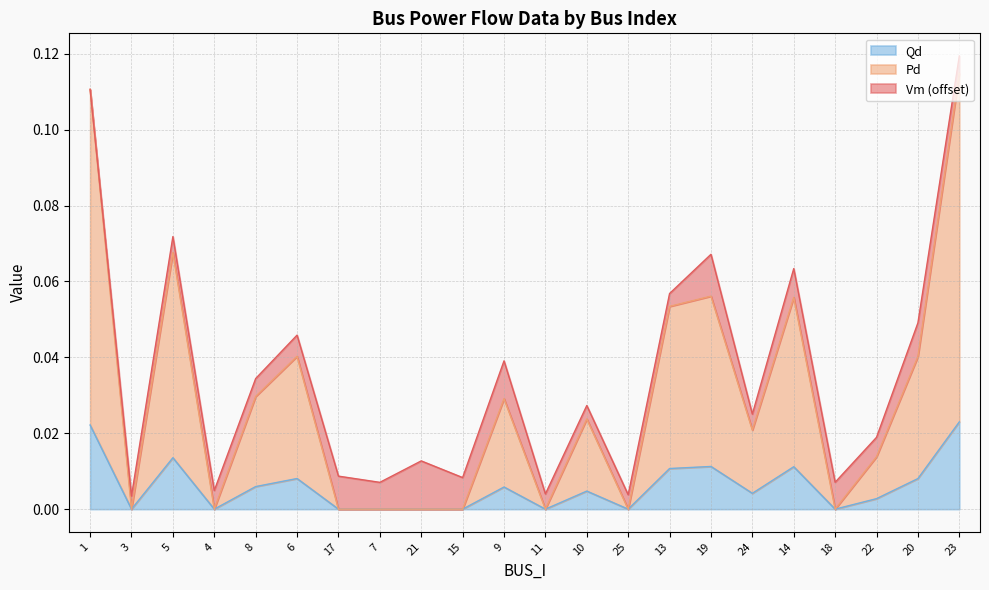

Is it true that Pd equals 0.2 at 1?

False